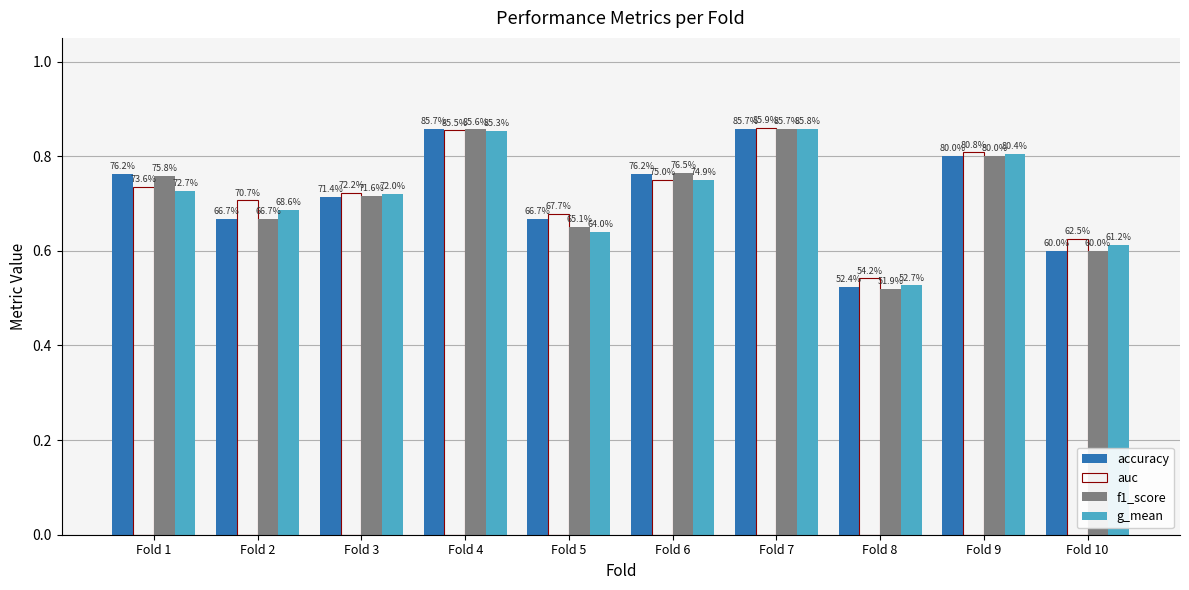

Reading right to left, list all the values displayed in this chart.

accuracy: 0.6	0.8	0.5	0.9	0.8	0.7	0.9	0.7	0.7	0.8
auc: 0.6	0.8	0.5	0.9	0.8	0.7	0.9	0.7	0.7	0.7
f1_score: 0.6	0.8	0.5	0.9	0.8	0.7	0.9	0.7	0.7	0.8
g_mean: 0.6	0.8	0.5	0.9	0.7	0.6	0.9	0.7	0.7	0.7